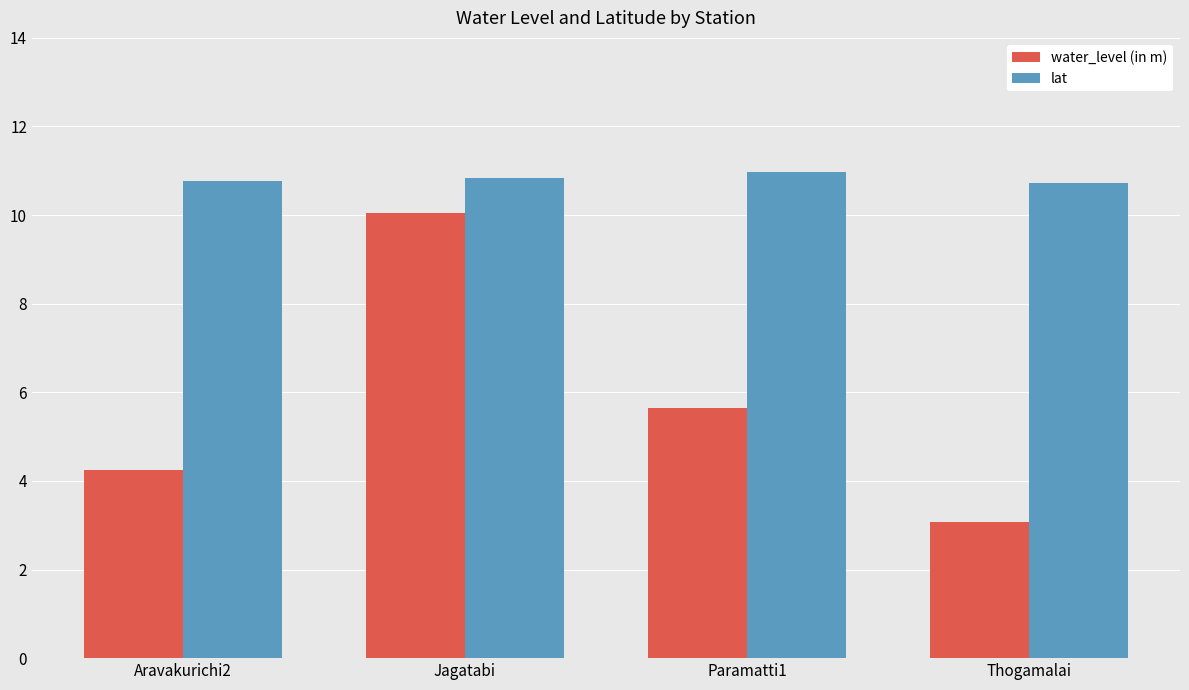

Count the number of categories in the chart.

4